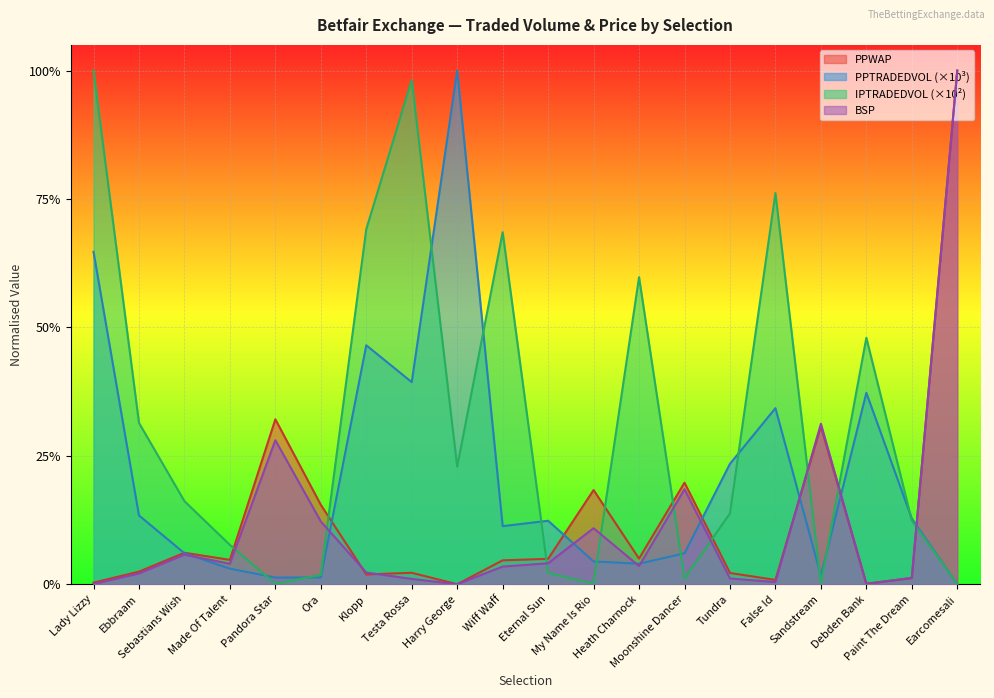

Does the chart display data point markers on the line(s)?

No